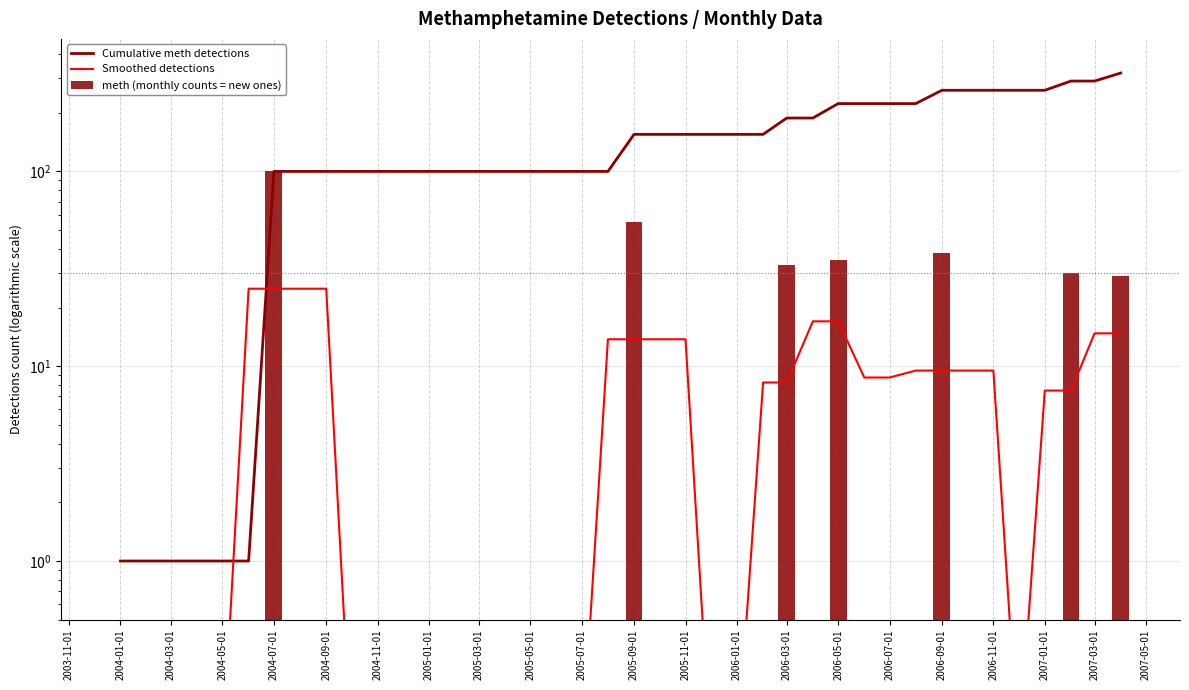

What is the average value of the Cumulative meth detections series?

145.3